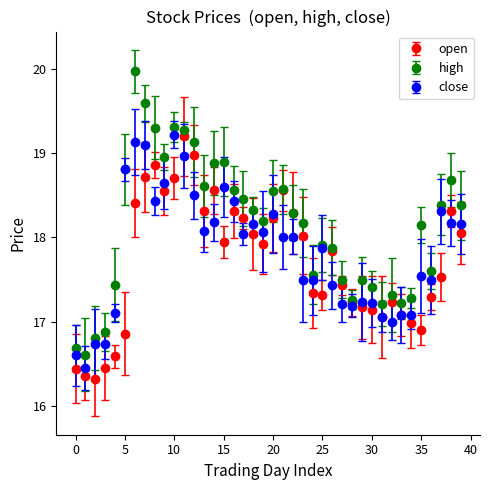

Which series has the largest total across all categories?

high